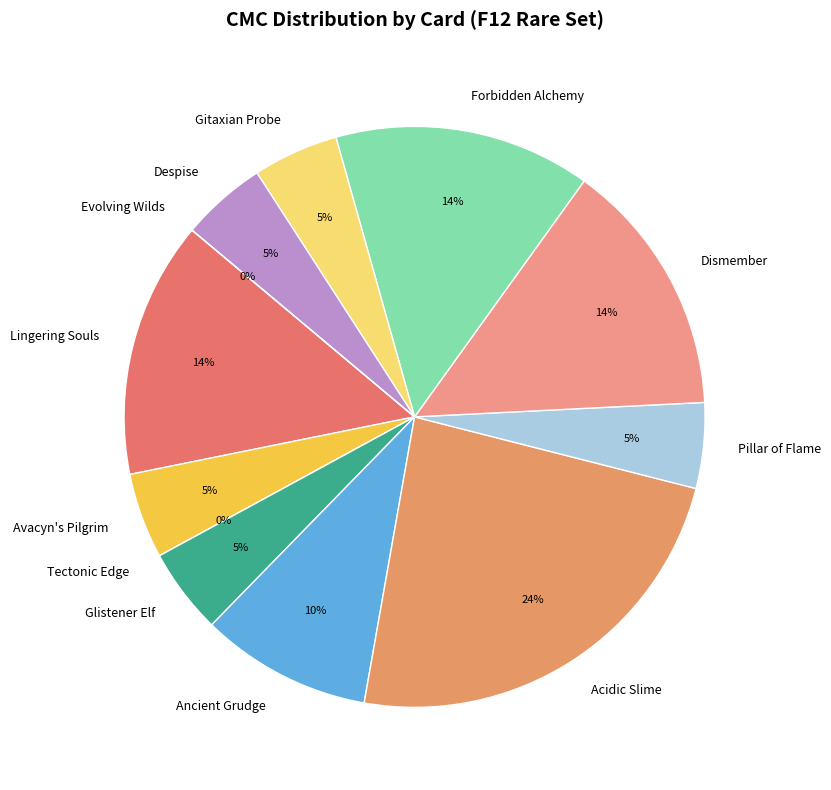

What is the smallest slice in the pie chart?

Tectonic Edge